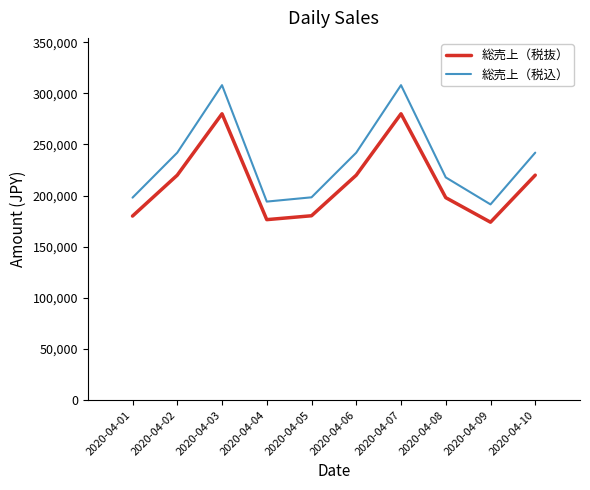

True or false: 総売上（税抜） and 総売上（税込） cross at least once.

False